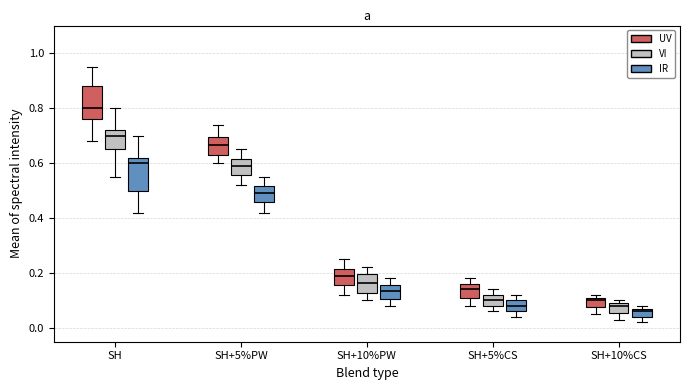

Where does the lower whisker of the box for SH+5%CS (UV) end on the y-axis? The values are not printed on the chart, so give them approximately, as read against the axis.

0.08